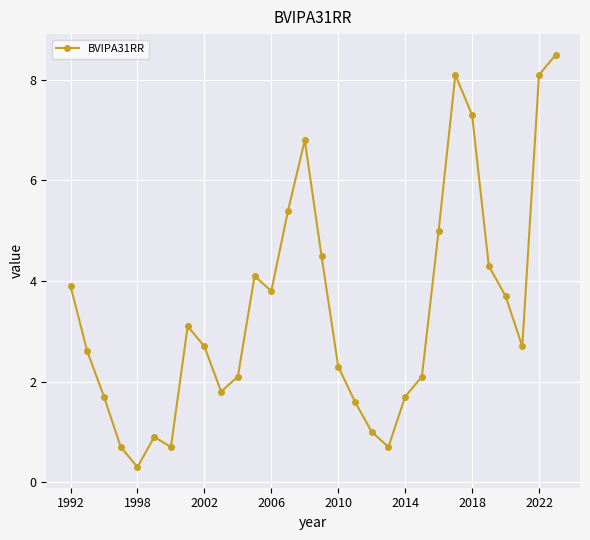

How many data points does each series have?

30